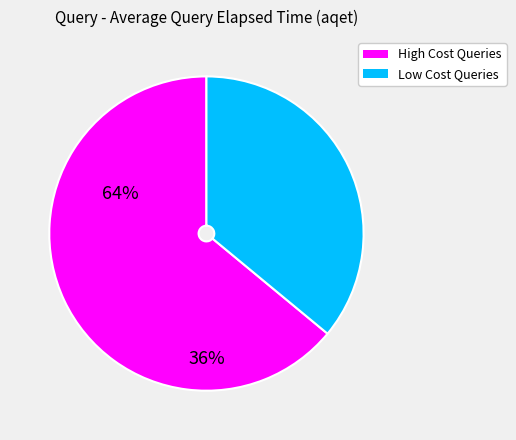

Which category has the biggest portion of the pie?

High Cost Queries